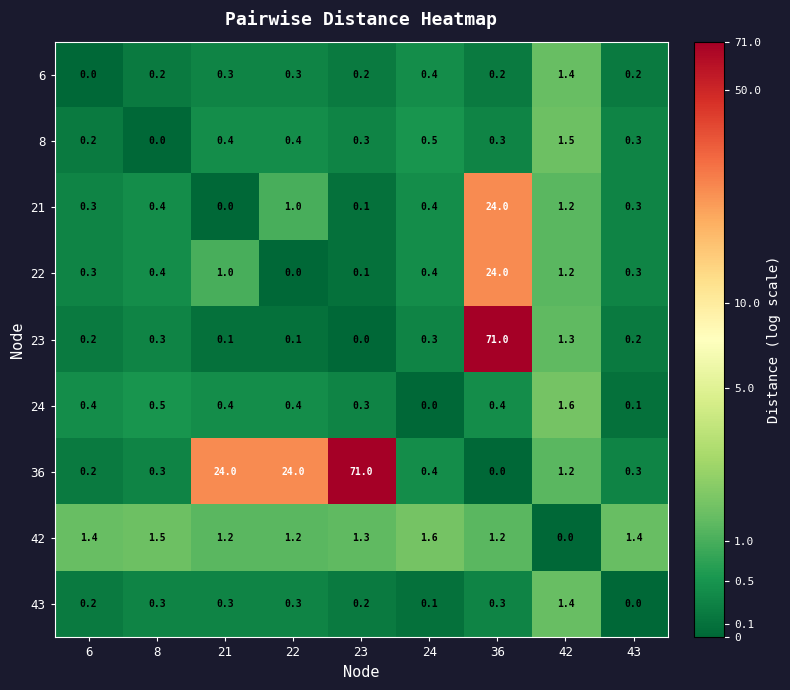

What is the sum of the 22 values at 24 and 36?

24.4